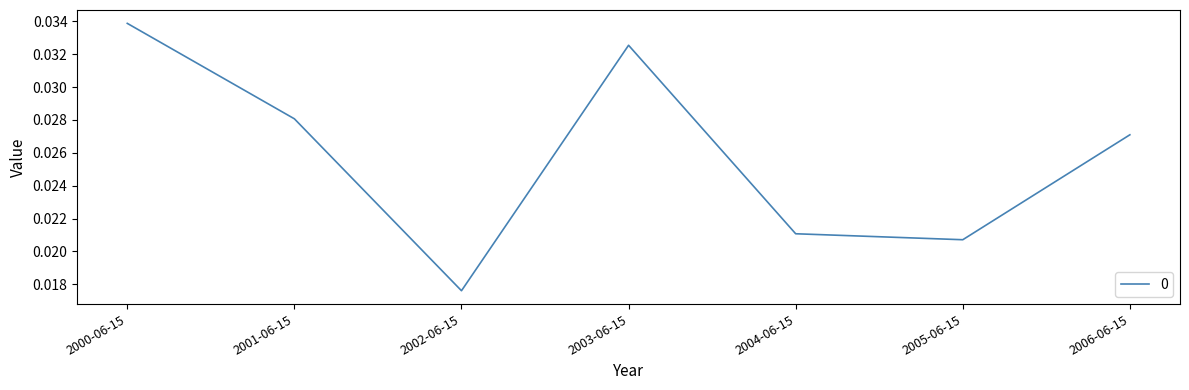

List the labels in order of value, smallest first.

2002-06-15, 2005-06-15, 2004-06-15, 2006-06-15, 2001-06-15, 2003-06-15, 2000-06-15